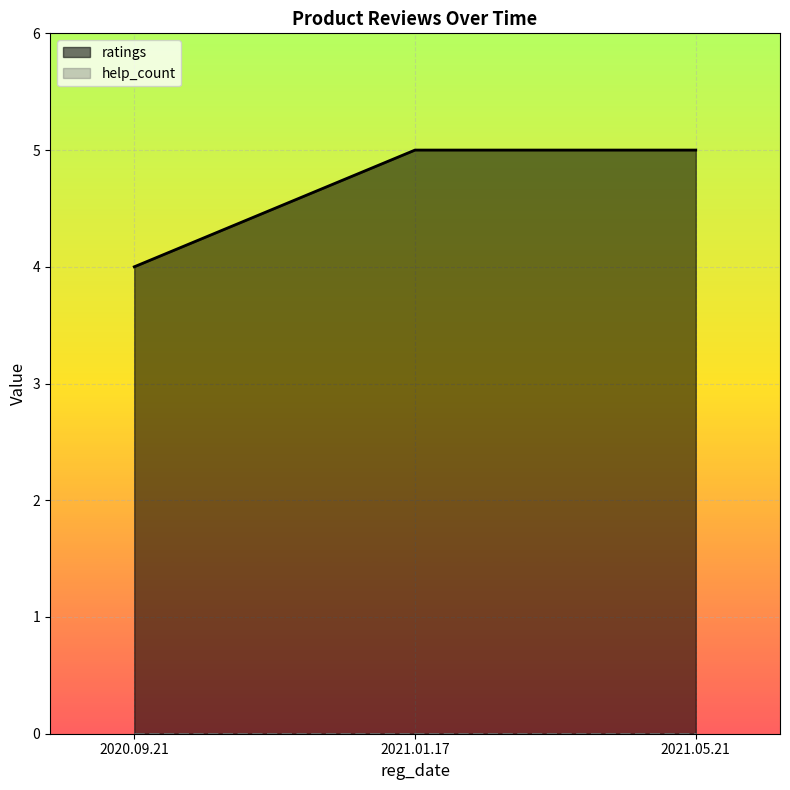

At how many categories does at least one series exceed 1?

3